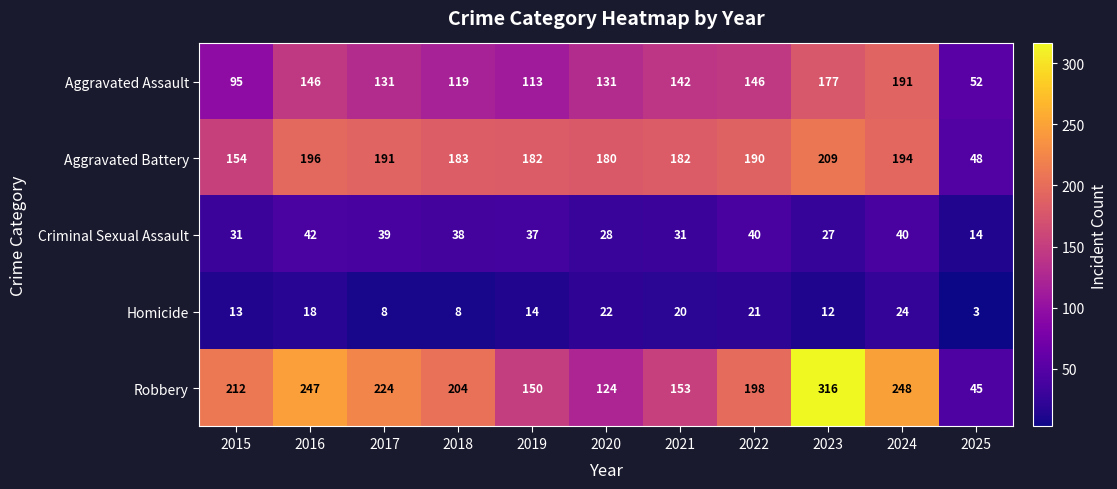

Which category has the highest value across all series?

2023